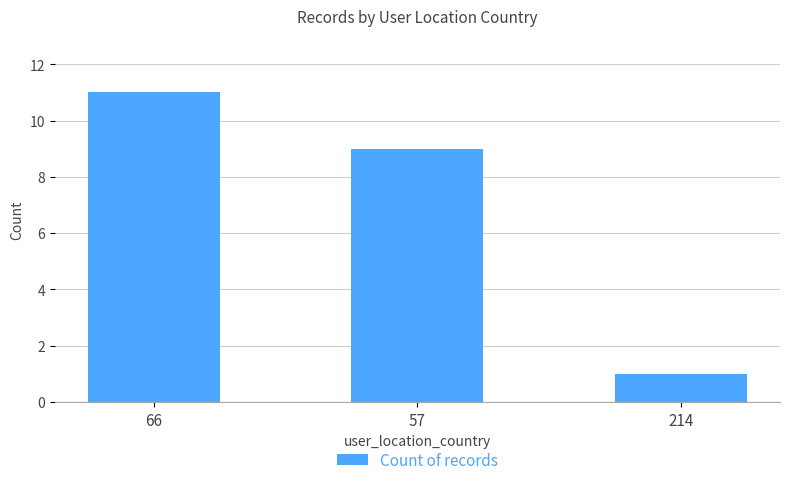

List the labels in order of value, largest first.

66, 57, 214